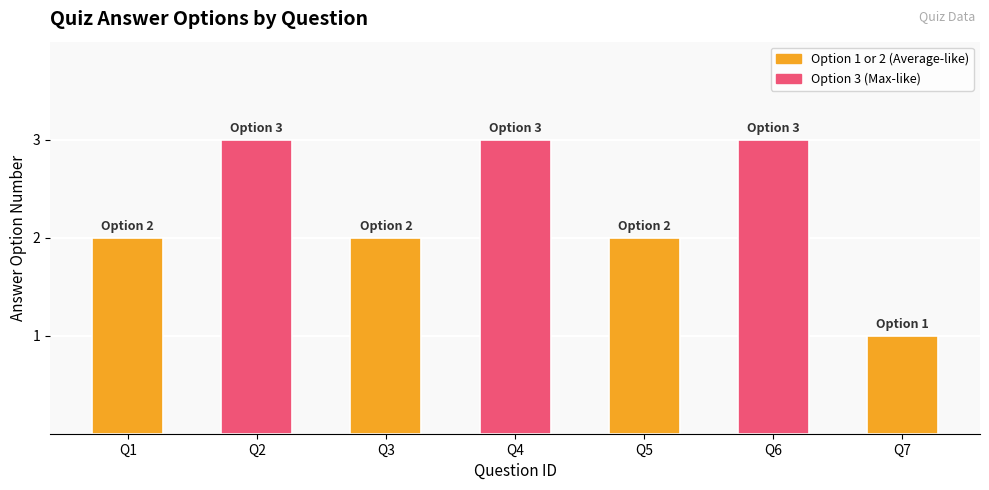

The value at Q3 is 2. True or false?

True